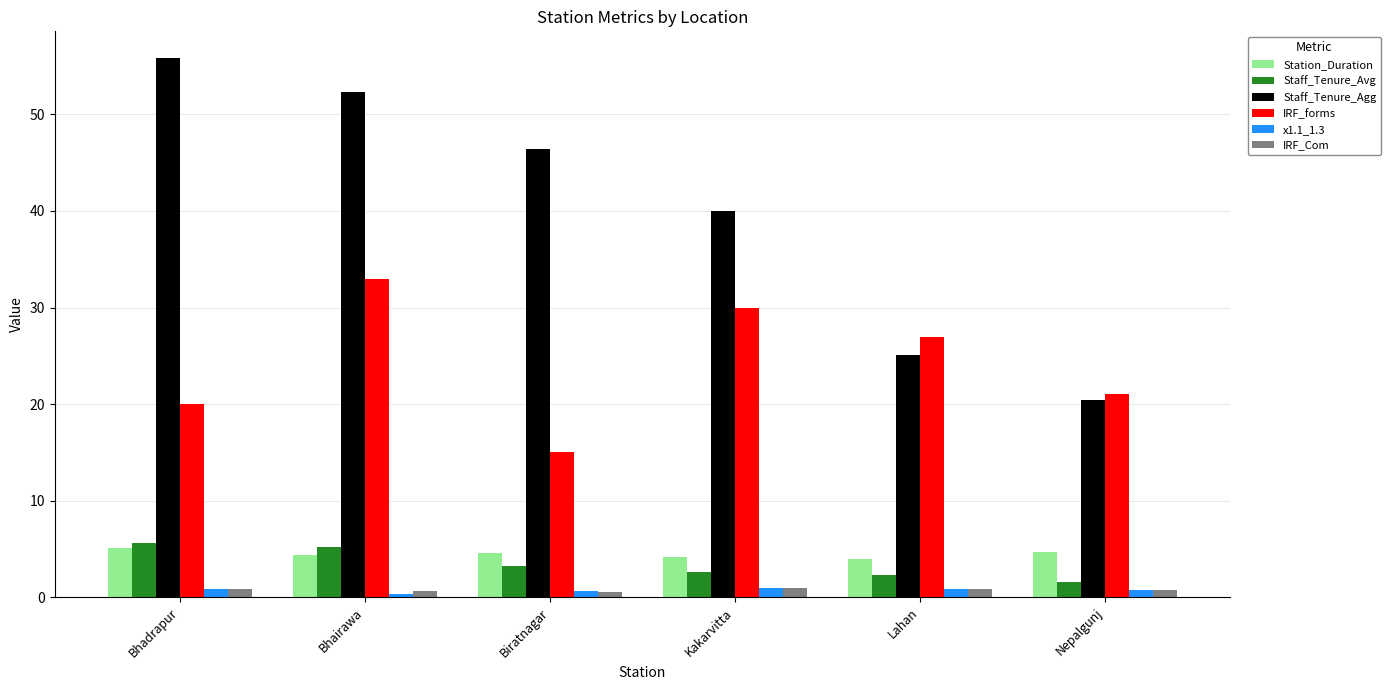

Is it true that IRF_forms equals 4.5 at Nepalgunj?

False